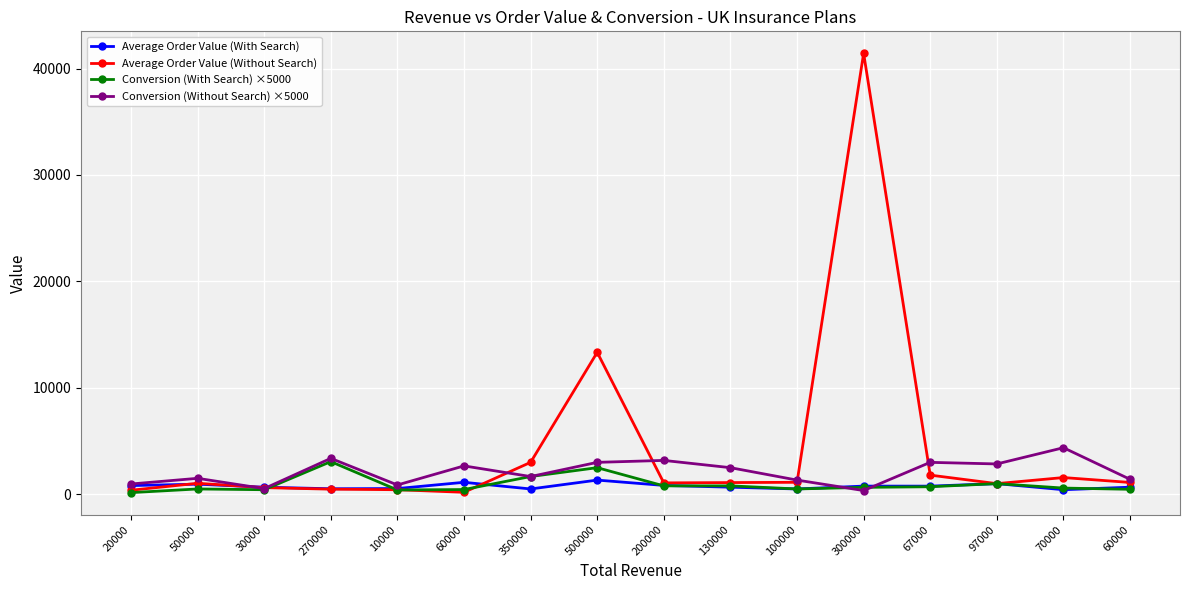

Reading left to right, what are all the values shown in this chart?

Average Order Value (With Search): 818.2	950.0	666.7	518.5	538.5	1125.0	500.0	1333.3	833.3	666.7	500.0	769.2	764.7	1000.0	428.6	666.7
Average Order Value (Without Search): 379.3	1033.3	625.0	481.5	428.6	187.5	3000.0	13333.3	1071.4	1100.0	1125.0	41428.6	1800.0	1000.0	1571.4	1111.1
Conversion (With Search) ×5000: 157.0	500.0	428.5	3068.0	406.2	444.5	1666.5	2500.0	789.5	789.5	500.0	650.0	708.5	1000.0	583.5	468.8
Conversion (Without Search) ×5000: 966.5	1500.0	533.5	3375.0	875.0	2666.5	1666.5	3000.0	3182.0	2500.0	1333.5	350.0	3000.0	2850.0	4375.0	1406.2